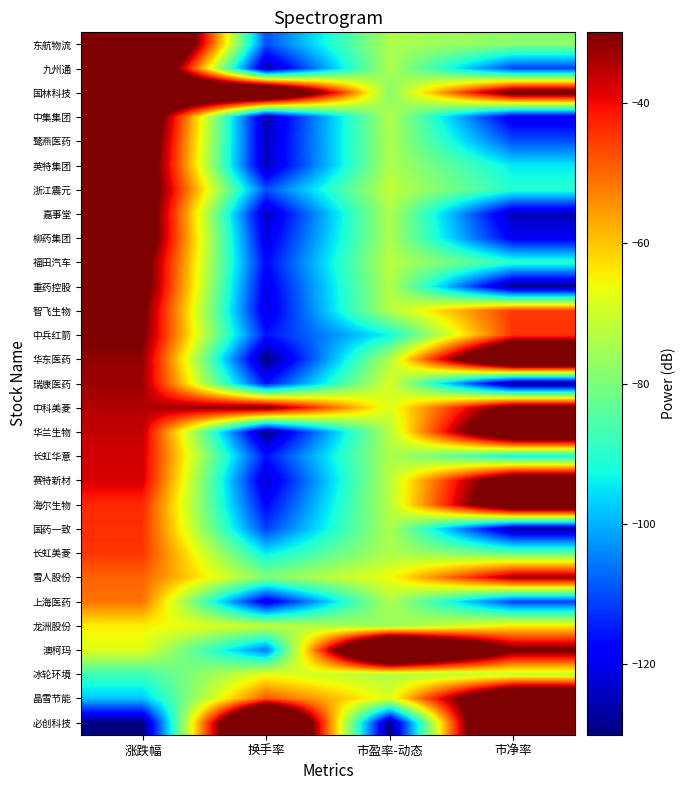

Which category has the lowest value across all series?

换手率